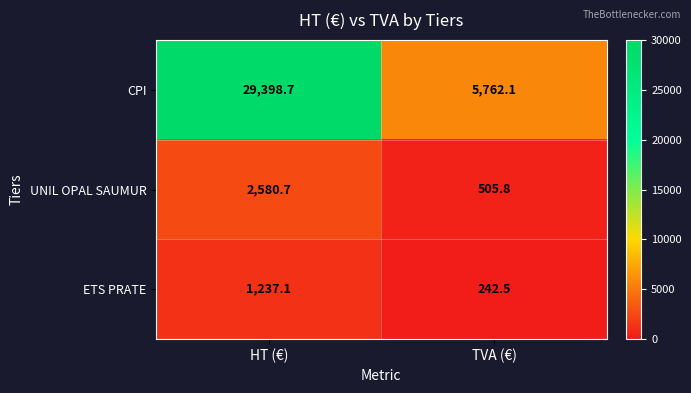

At which category is the sum across all series the highest?

HT (€)